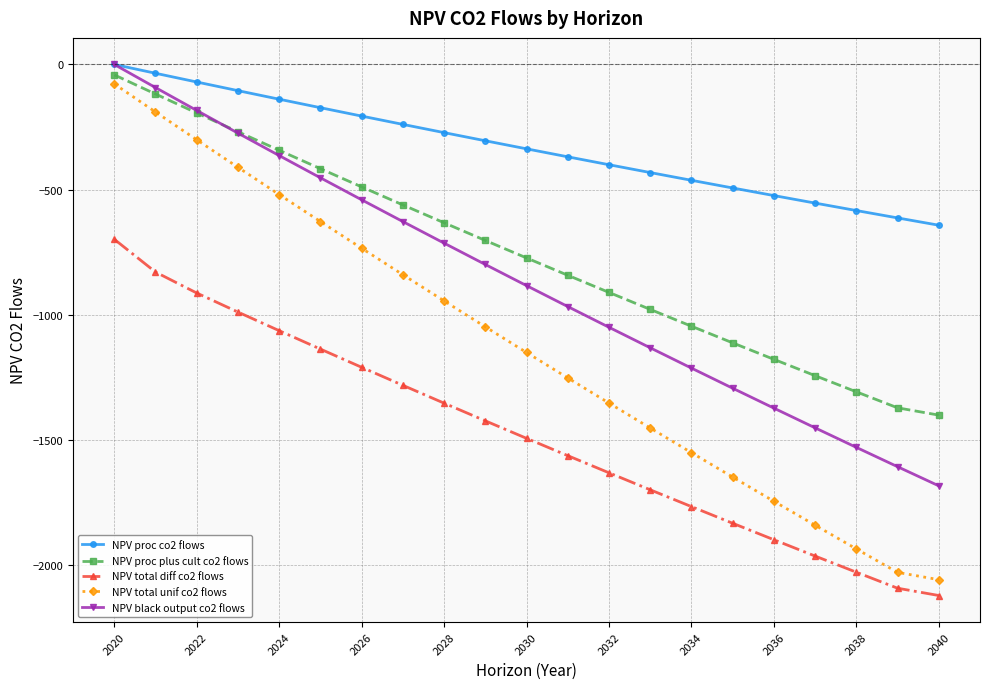

True or false: NPV proc plus cult co2 flows has more than 2 points higher than both neighbors.

False